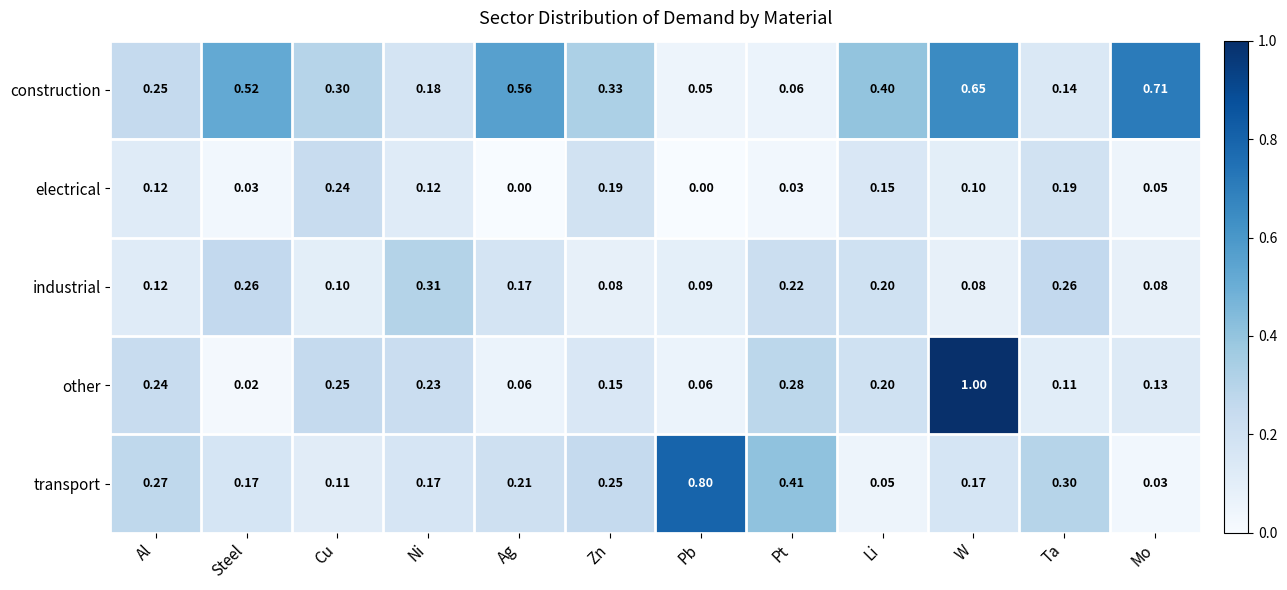

Which series has the widest spread of values?

other